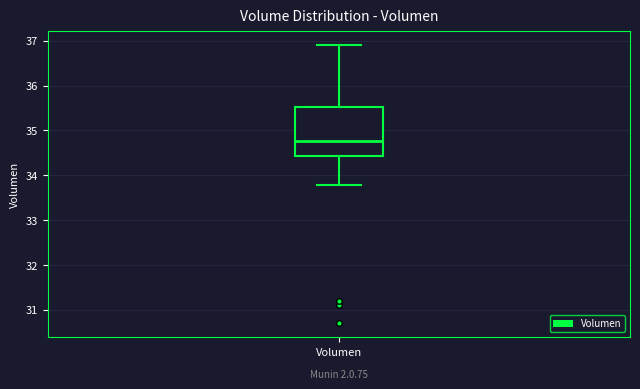

Transcribe this box plot: give where the median line is, the range the box spans, and where the two whiskers end, as read against the y-axis. The values are not printed on the chart, so give them approximately, as read against the axis.

median 34.8, box 34.4 to 35.5, whiskers 33.8 to 36.9